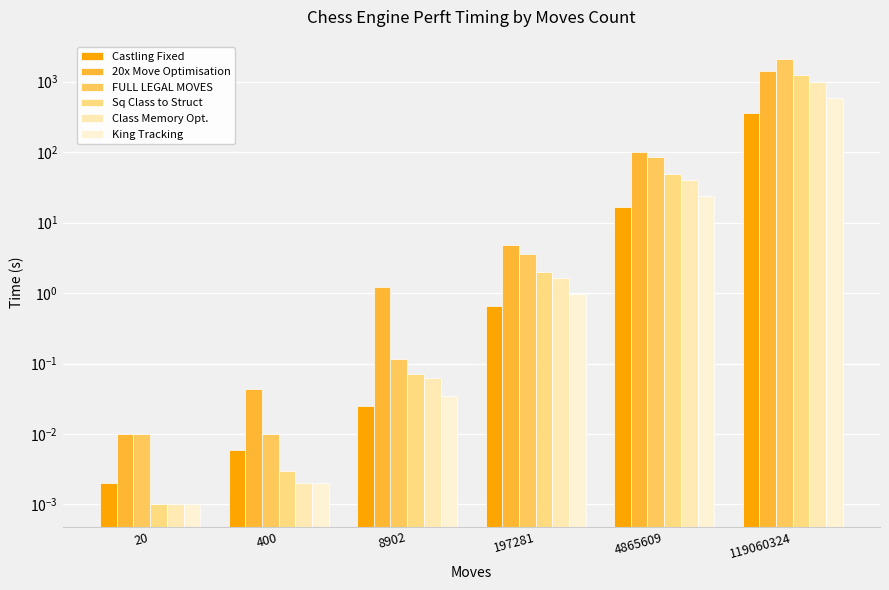

Is it true that King Tracking equals 0.0 at 20?

False